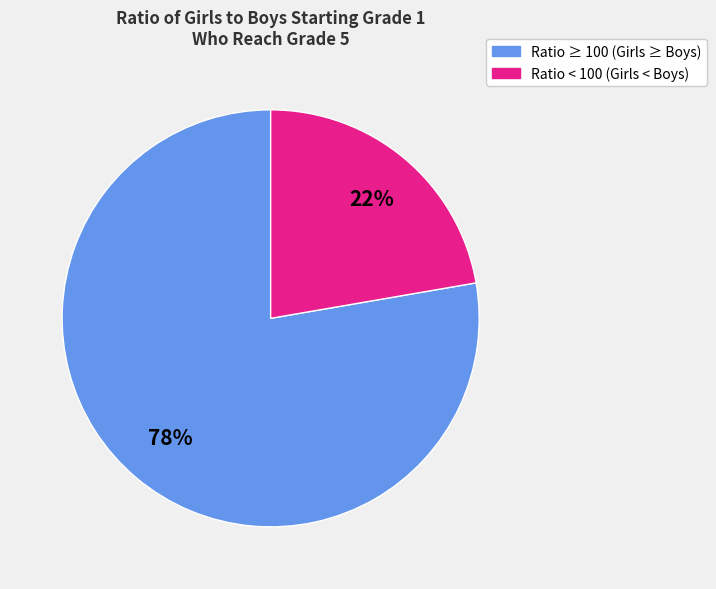

How many segments does this pie chart have?

2